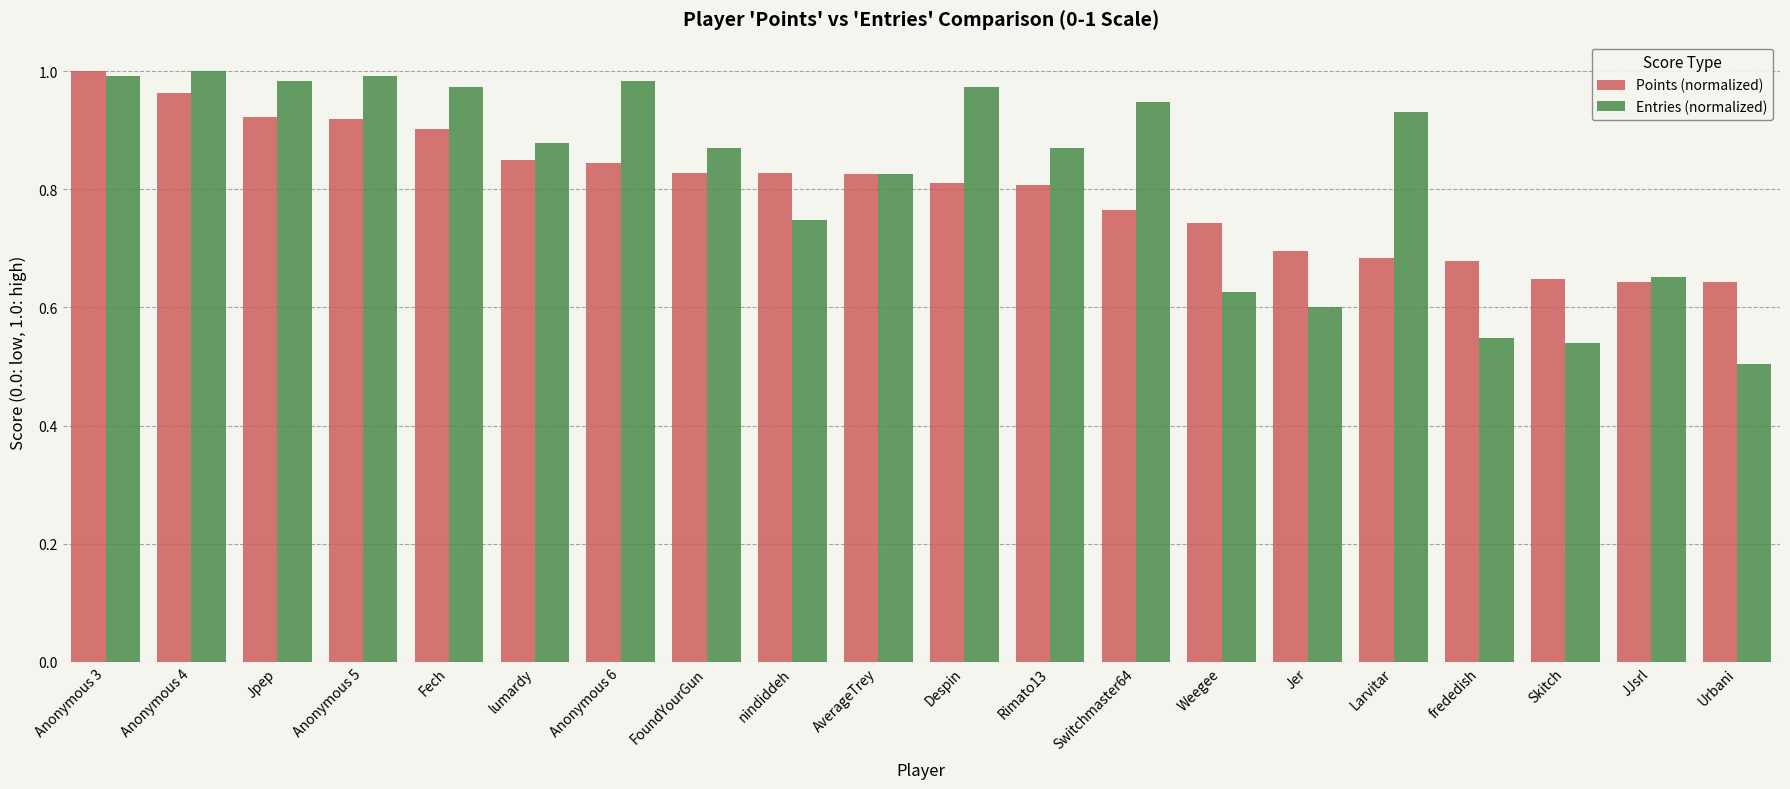

How many distinct data groups are displayed?

2